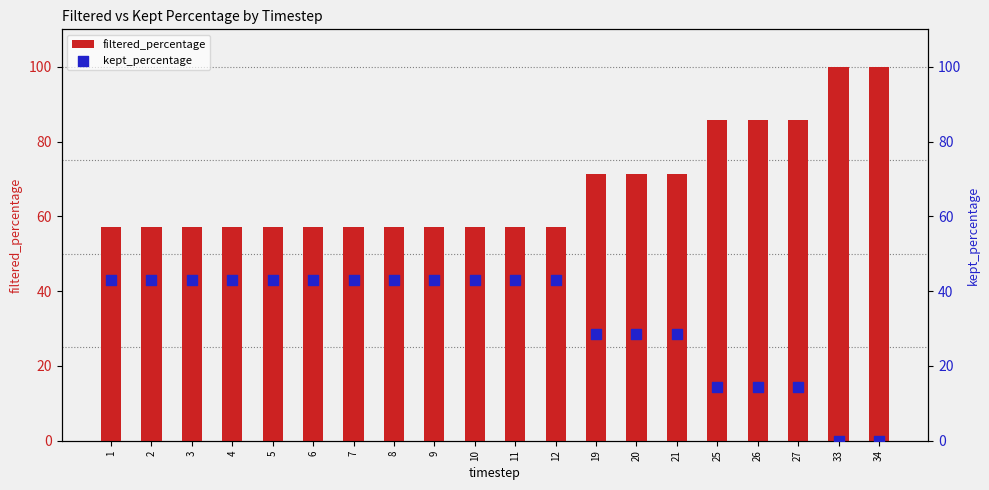

Which series has the largest total across all categories?

filtered_percentage